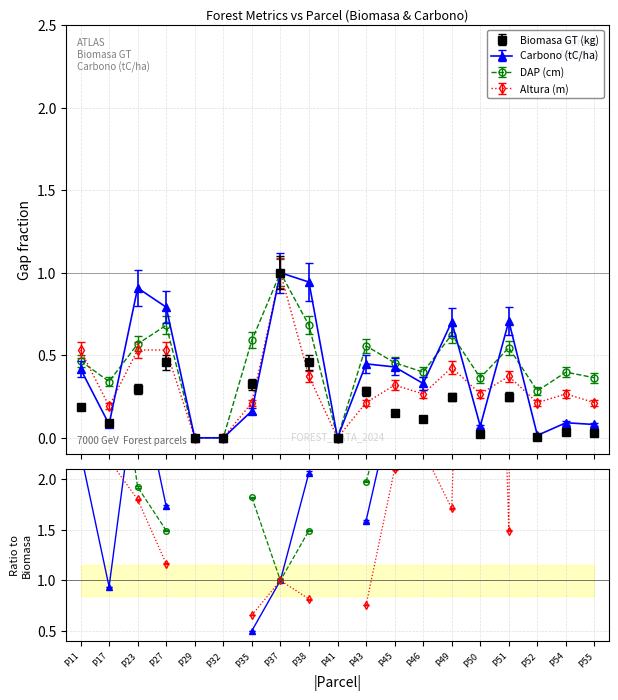

List the labels in order of Biomasa GT (kg) value, smallest first.

P29, P32, P41, P52, P50, P55, P54, P17, P46, P45, P11, P49, P51, P43, P23, P35, P27, P38, P37